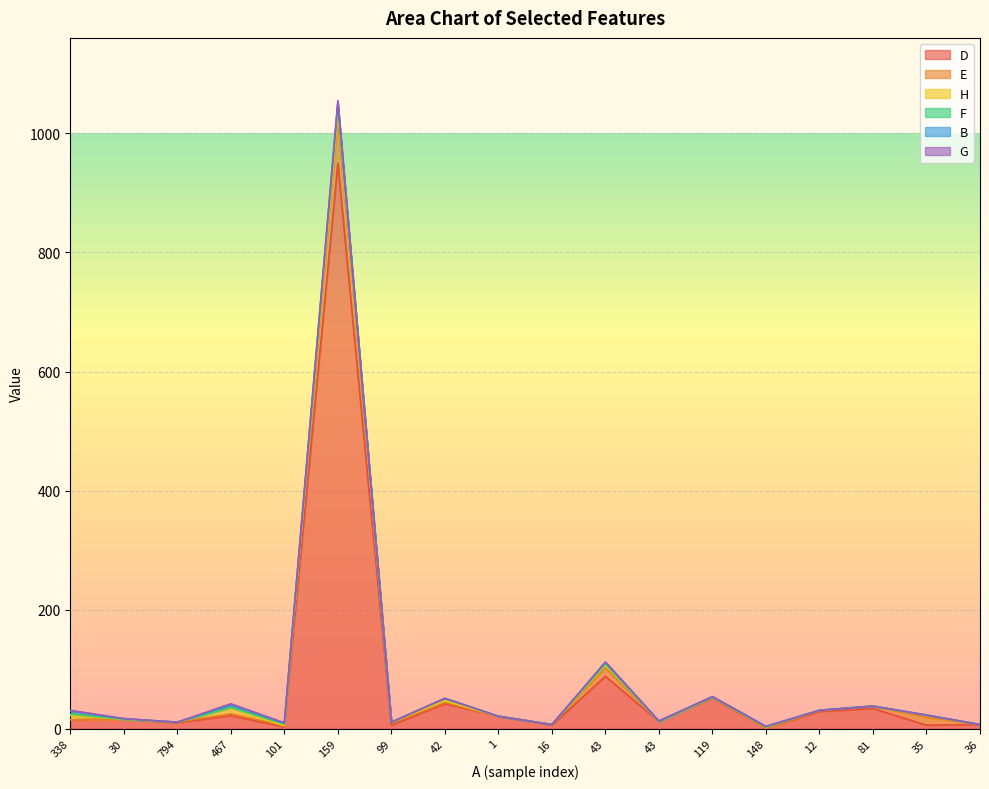

Where does the B series first go above 1?

338